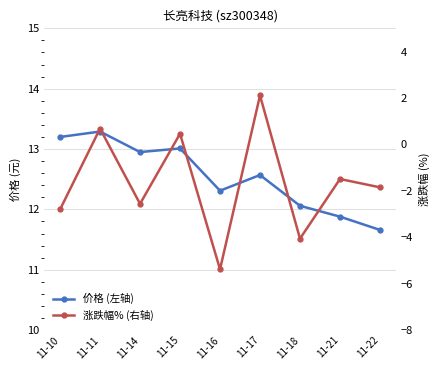

True or false: 涨跌幅% (右轴) has a value of -4.2 at 11-10.

False